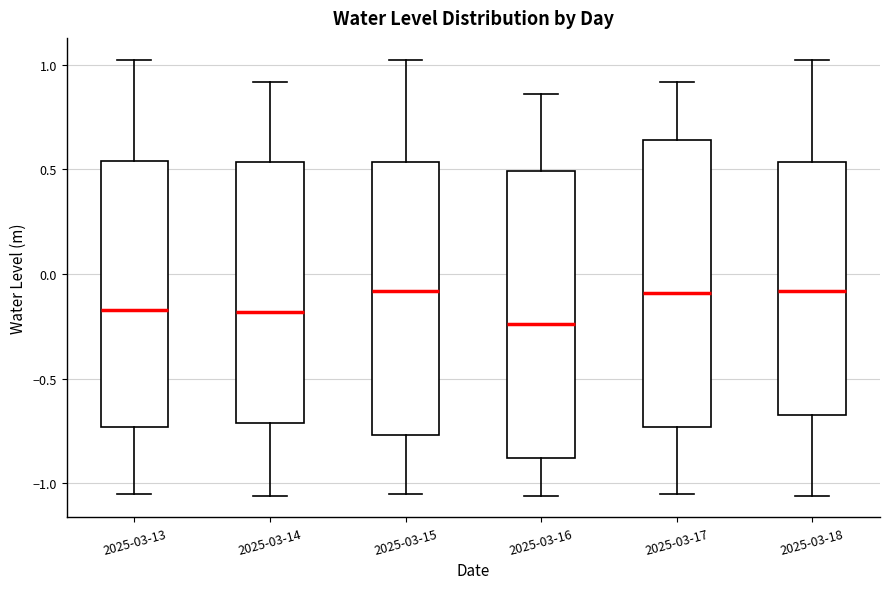

Reading left to right, transcribe this box plot: for each box, give where its median line is, the range the box spans, and where its two whiskers end, as read against the y-axis. The values are not printed on the chart, so give them approximately, as read against the axis.

2025-03-13: median -0.15, box -0.75 to 0.55, whiskers -1.05 to 1.00
2025-03-14: median -0.20, box -0.70 to 0.55, whiskers -1.05 to 0.90
2025-03-15: median -0.10, box -0.75 to 0.55, whiskers -1.05 to 1.00
2025-03-16: median -0.25, box -0.90 to 0.50, whiskers -1.05 to 0.85
2025-03-17: median -0.10, box -0.75 to 0.65, whiskers -1.05 to 0.90
2025-03-18: median -0.10, box -0.65 to 0.55, whiskers -1.05 to 1.00